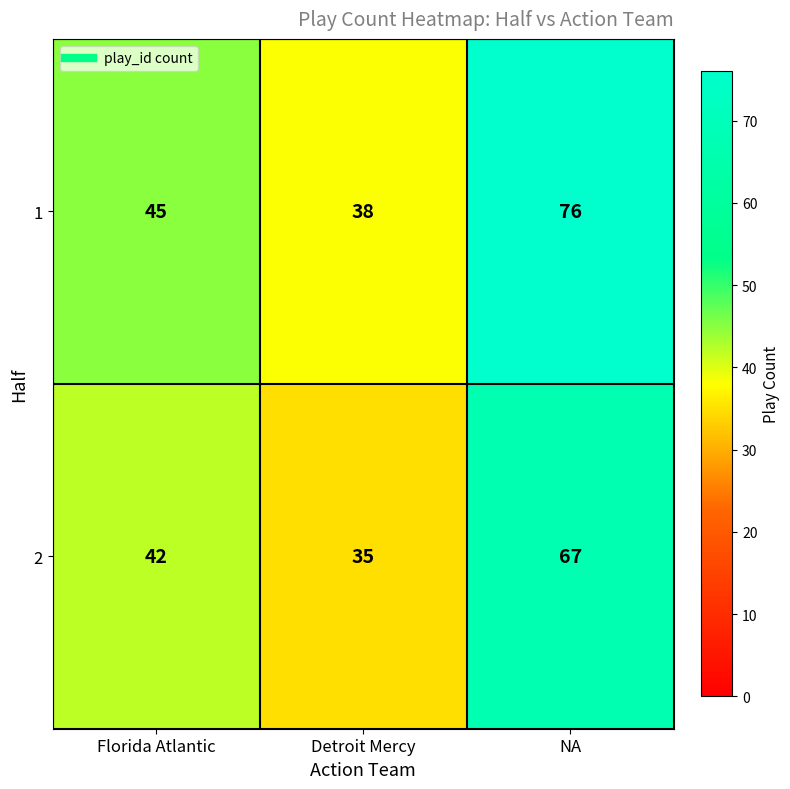

What is the maximum value shown in the chart?

76